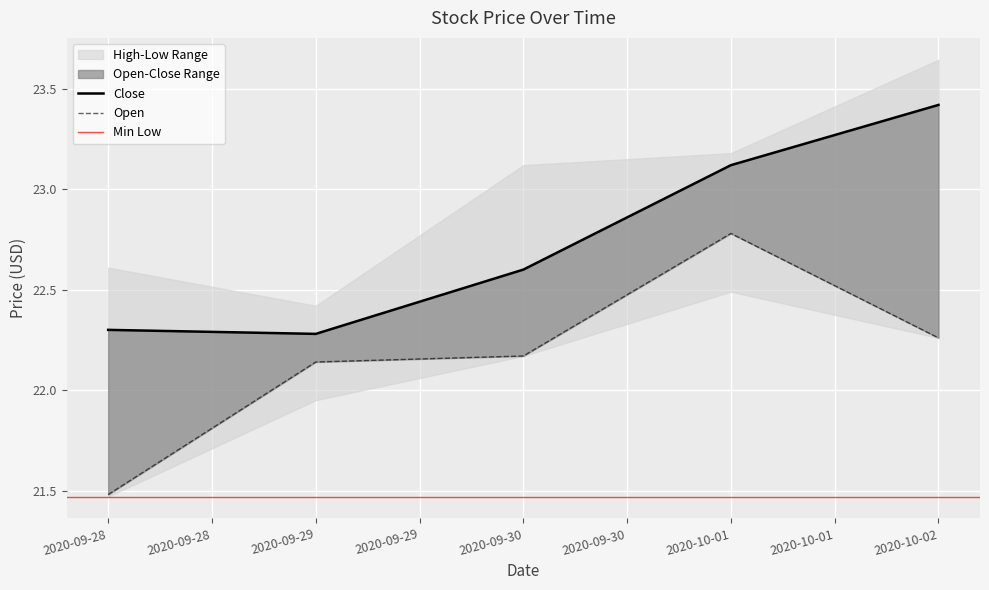

True or false: Open has more than 0 interior local peaks.

True